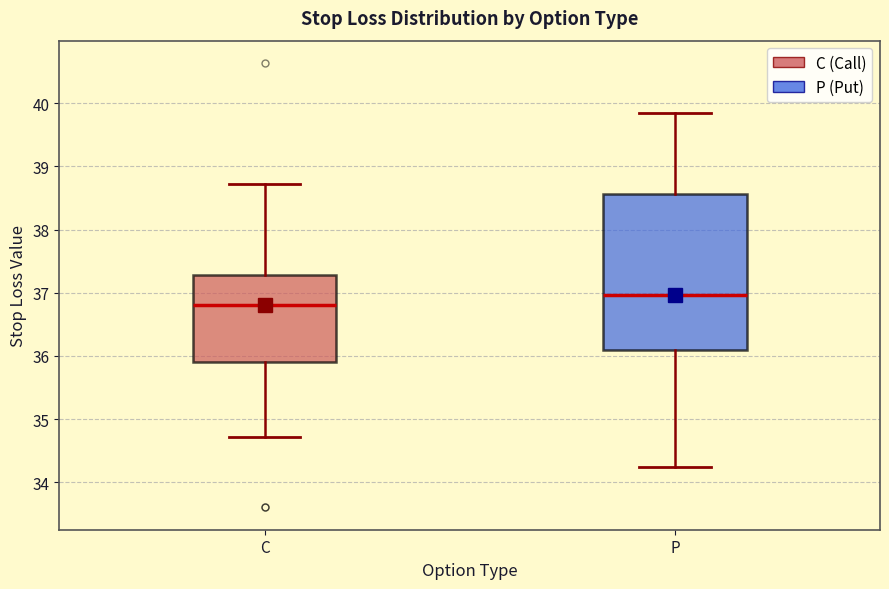

Reading left to right, read every box against the y-axis: the position of its median line, the range the box covers, and the ends of its whiskers. The values are not printed on the chart, so give them approximately, as read against the axis.

C: median 36.8, box 35.9 to 37.3, whiskers 34.7 to 38.7
P: median 37.0, box 36.1 to 38.6, whiskers 34.2 to 39.8